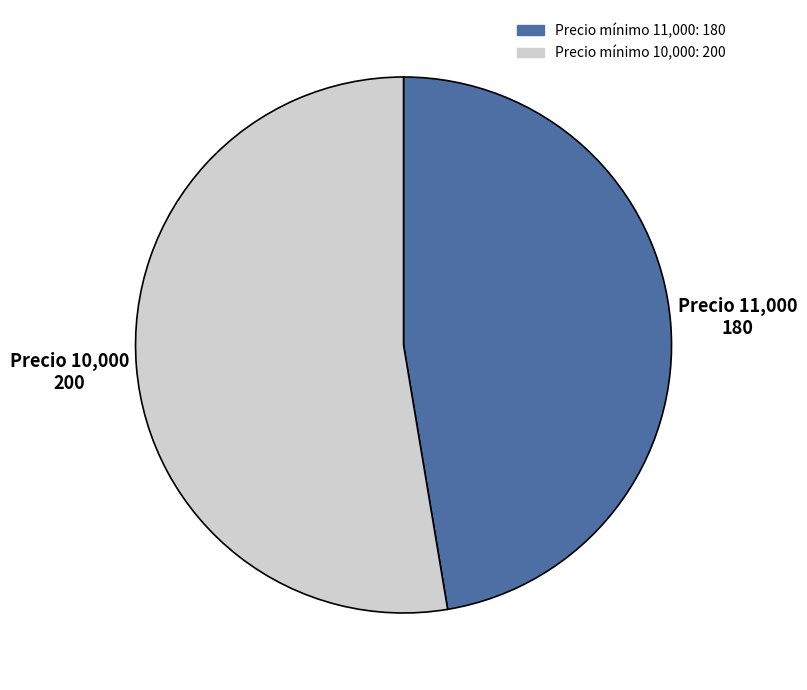

Is there any slice that represents more than half of the pie?

Yes